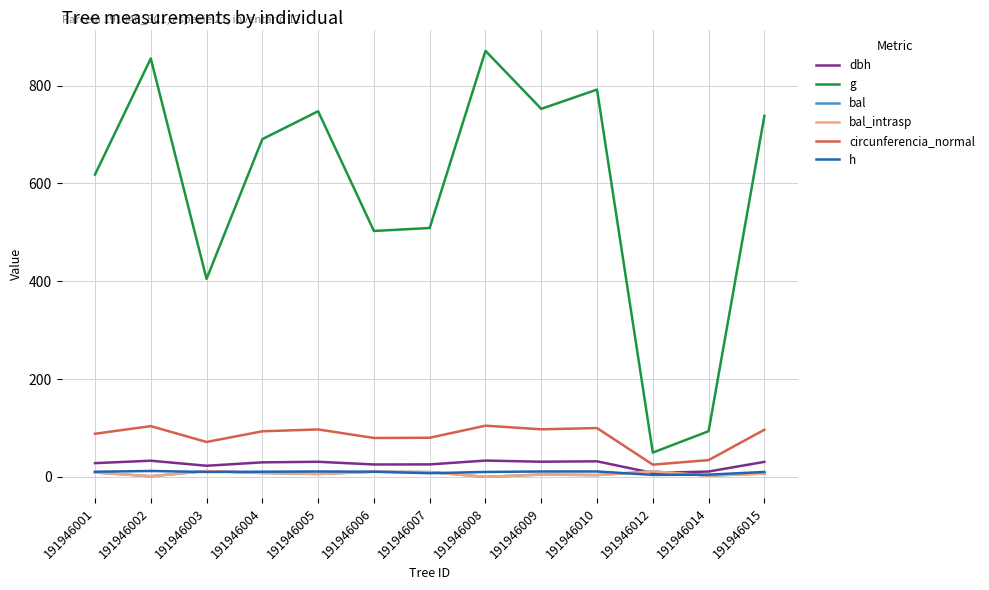

What is the sum of the bal_intrasp values at 191946009 and 191946001?

13.6